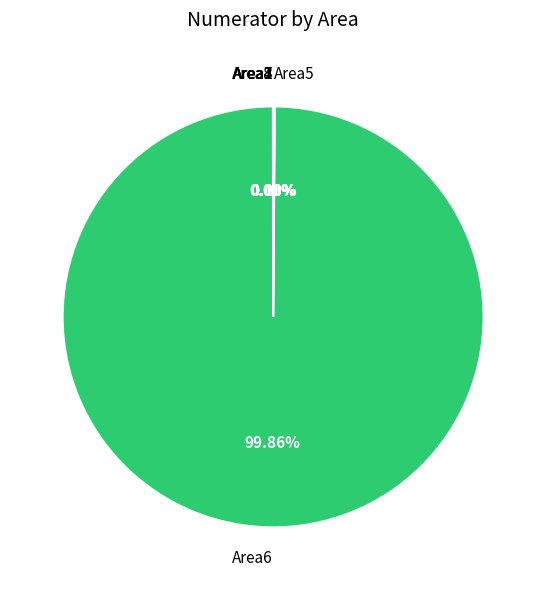

Does Area6 account for over 50% of the chart?

Yes